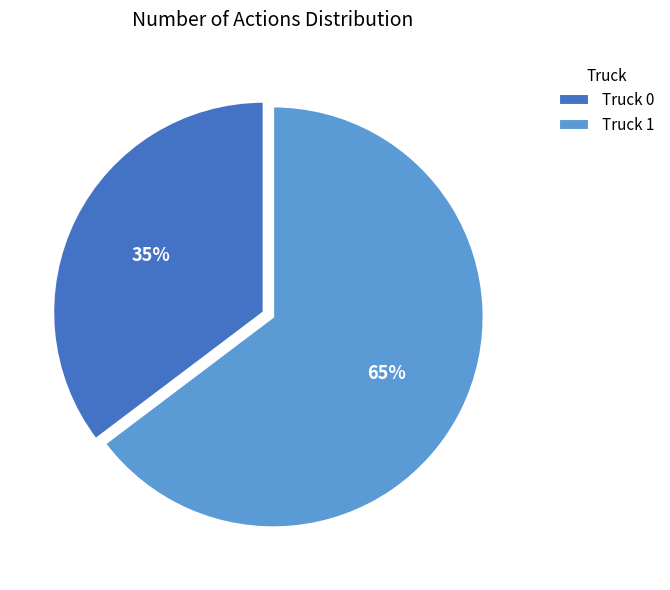

To the nearest percent, what percentage of the pie is Truck 0?

35%